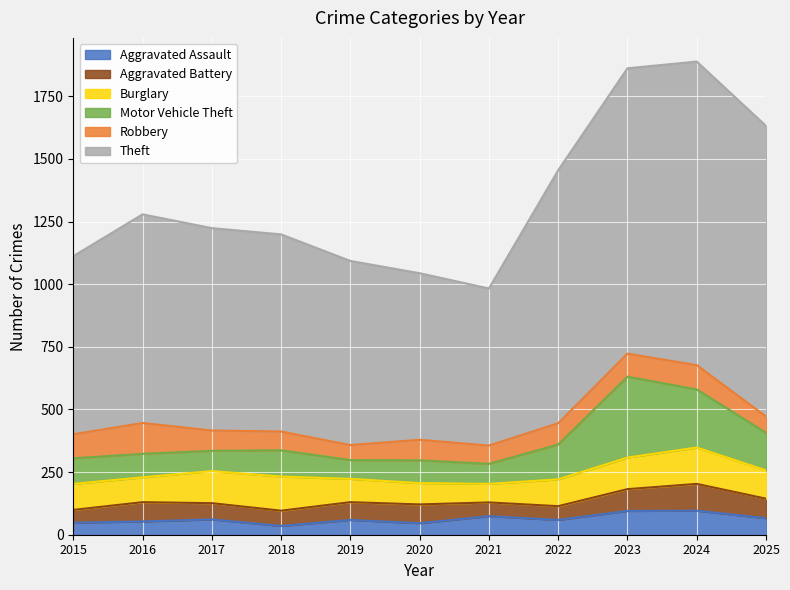

What is the spread (max minus min) of values at 2025?

1095